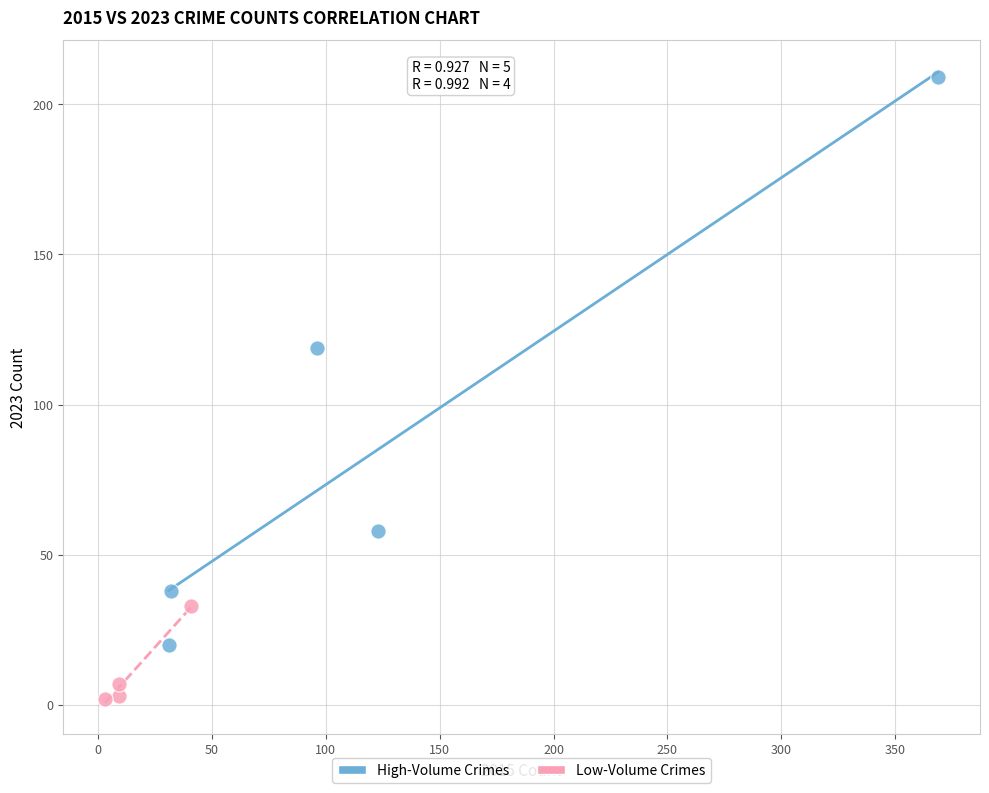

Which series has the largest Y range (max minus min)?

High-Volume Crimes